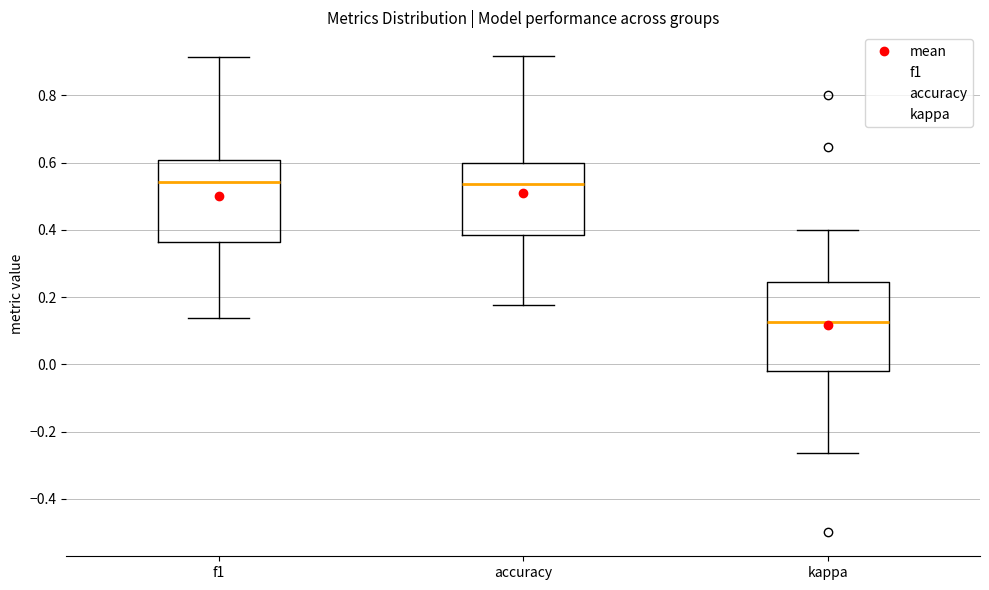

Where is the lower edge of the box for f1 on the y-axis? The values are not printed on the chart, so give them approximately, as read against the axis.

0.36